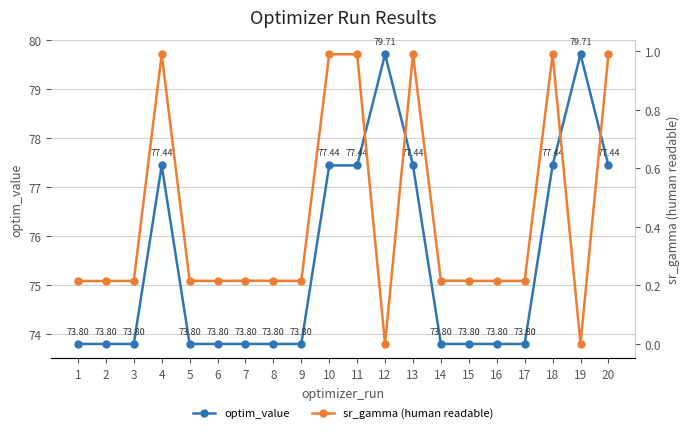

How many distinct data groups are displayed?

2